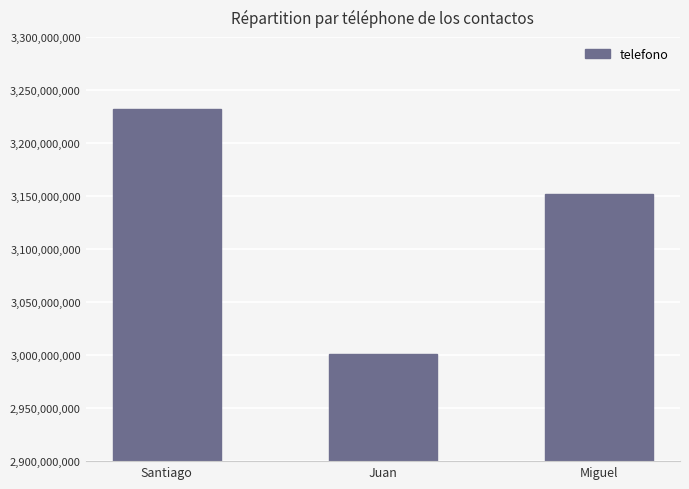

What is the difference between the maximum and second lowest values?

79998000